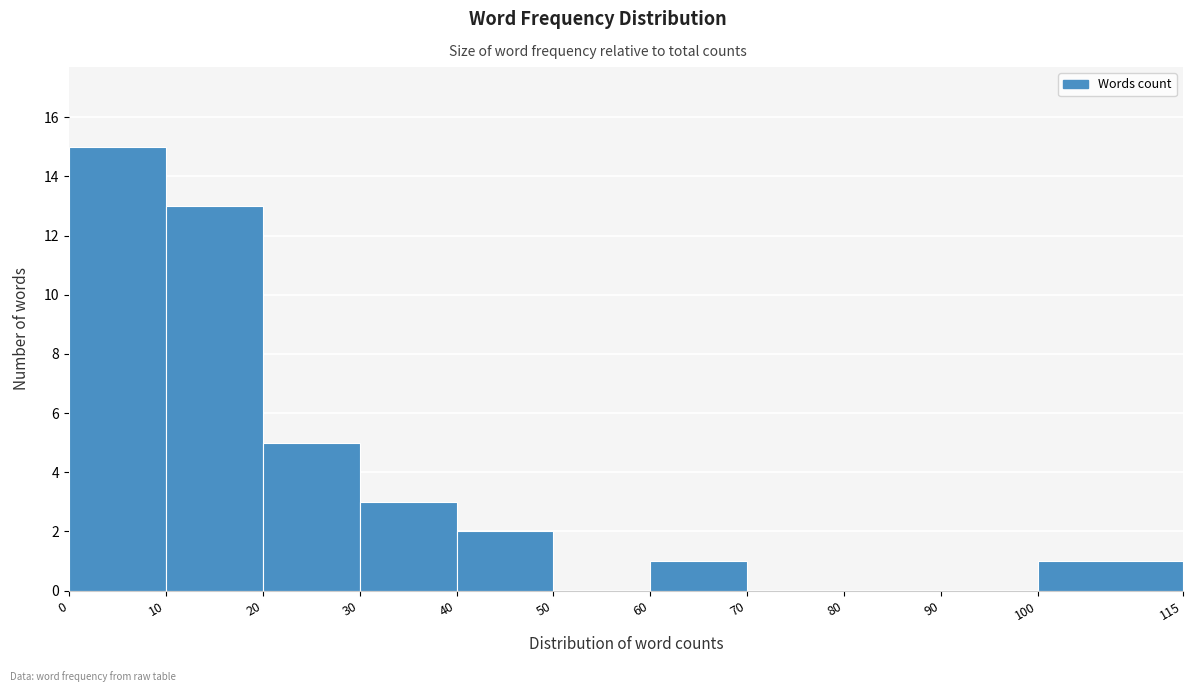

Reading left to right, transcribe this chart: for each bar, give the range it covers on the x-axis and its height. The values are not printed on the chart, so give them approximately, as read against the axis.

0 to 10: 15
10 to 20: 13
20 to 30: 5
30 to 40: 3
40 to 50: 2
50 to 60: 0
60 to 70: 1
70 to 80: 0
80 to 90: 0
90 to 100: 0
100 to 115: 1